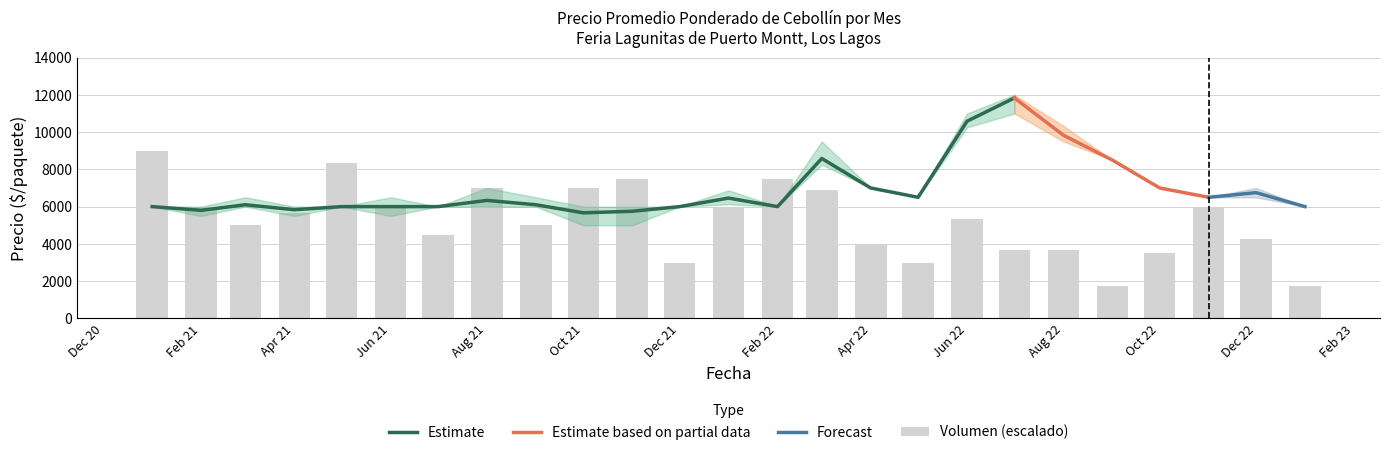

What is the difference between the highest and lowest values at 2021-06?

6380